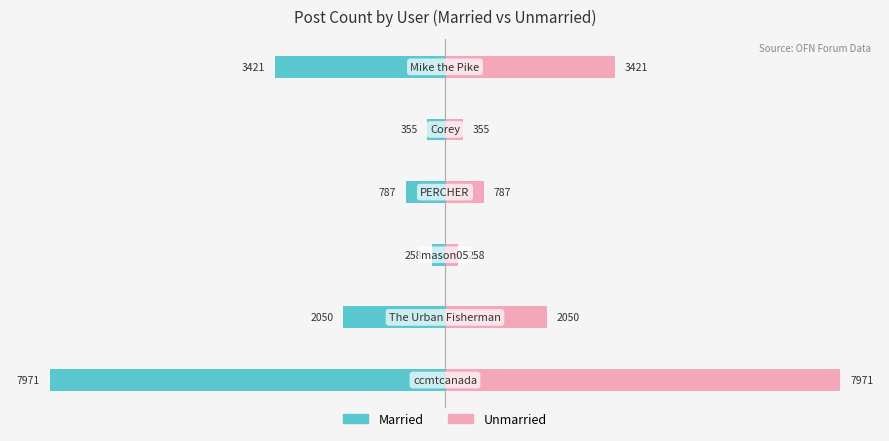

Reading left to right, list all the values displayed in this chart.

Married: -7971	-2050	-258	-787	-355	-3421
Unmarried: 7971	2050	258	787	355	3421